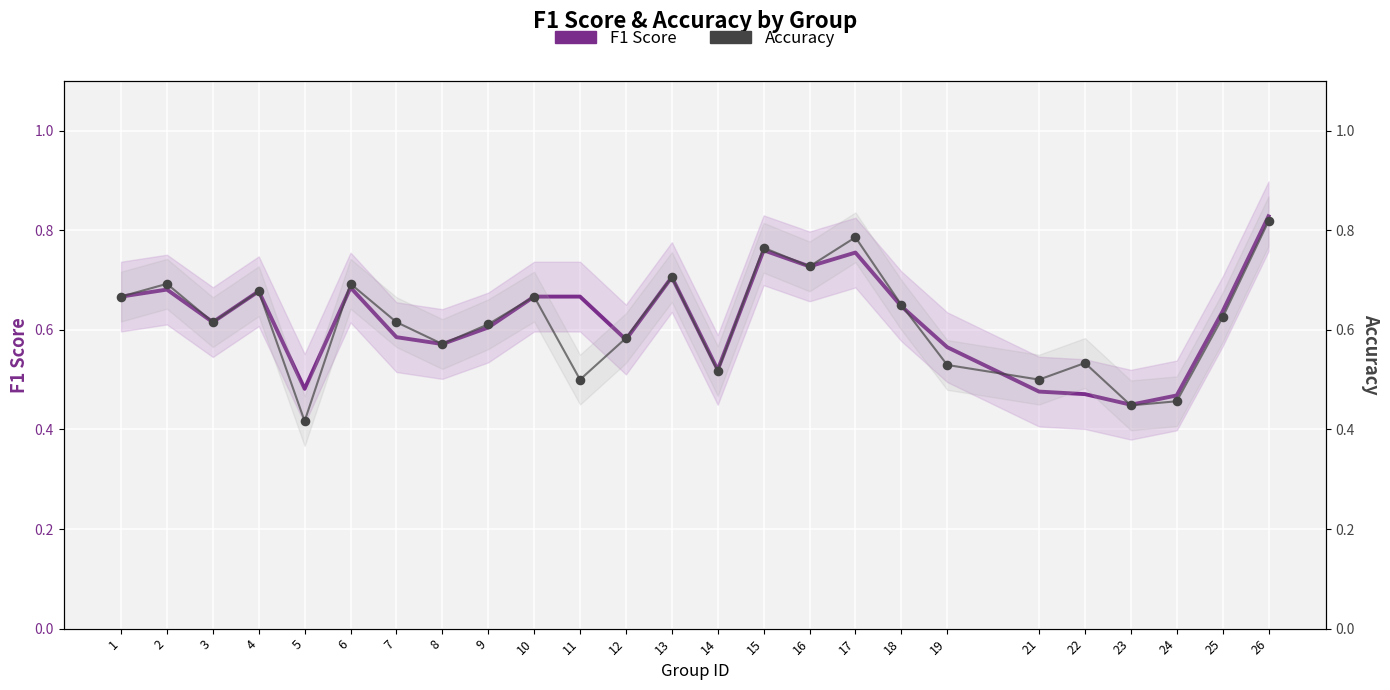

Is the value of Accuracy at 7 greater than the value of F1 Score at 17?

No